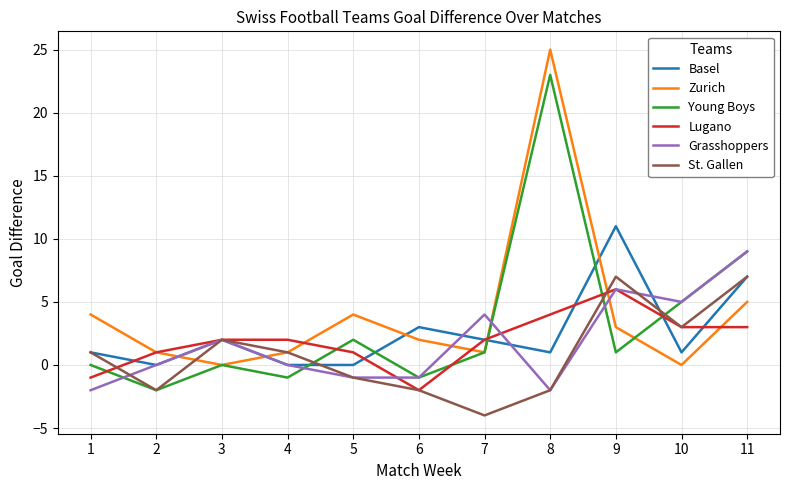

At which category does the chart reach its minimum across all series?

7